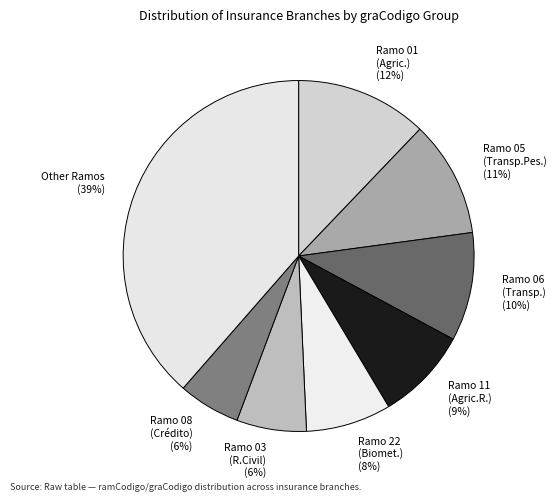

Do Ramo 06 (Transp.) and Ramo 01 (Agric.) together represent more than half of the pie?

No